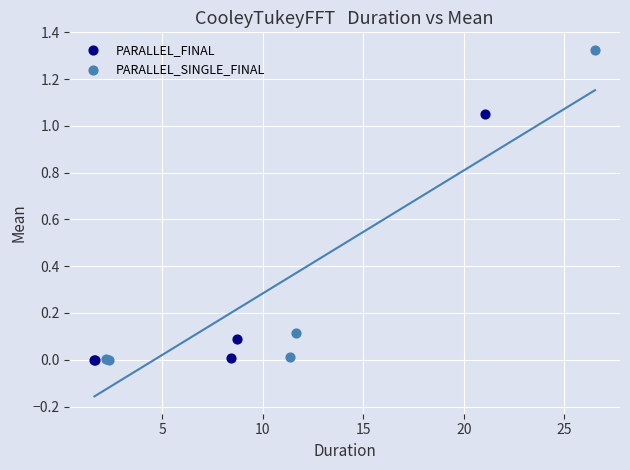

Which series contains the highest Y value?

PARALLEL_SINGLE_FINAL